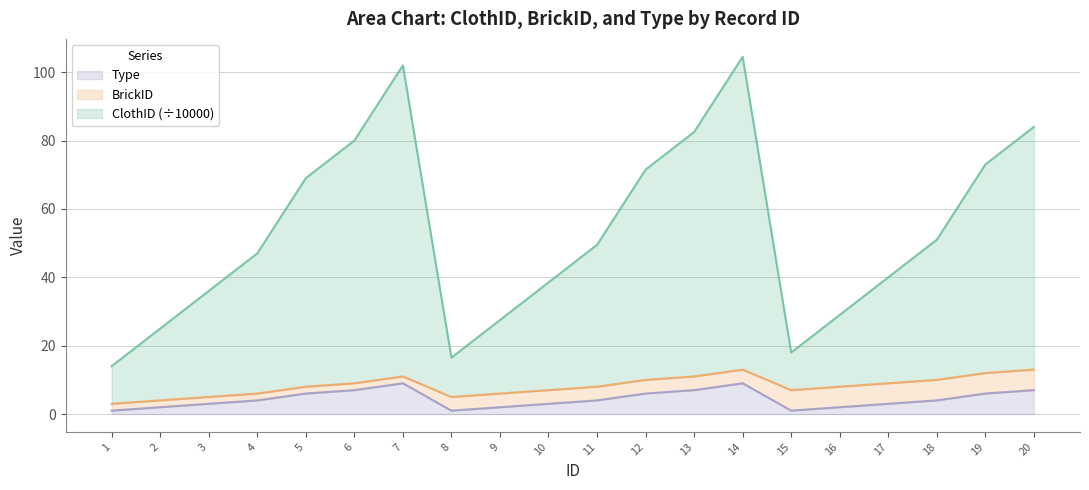

Is it true that Type equals 6.0 at 12?

True